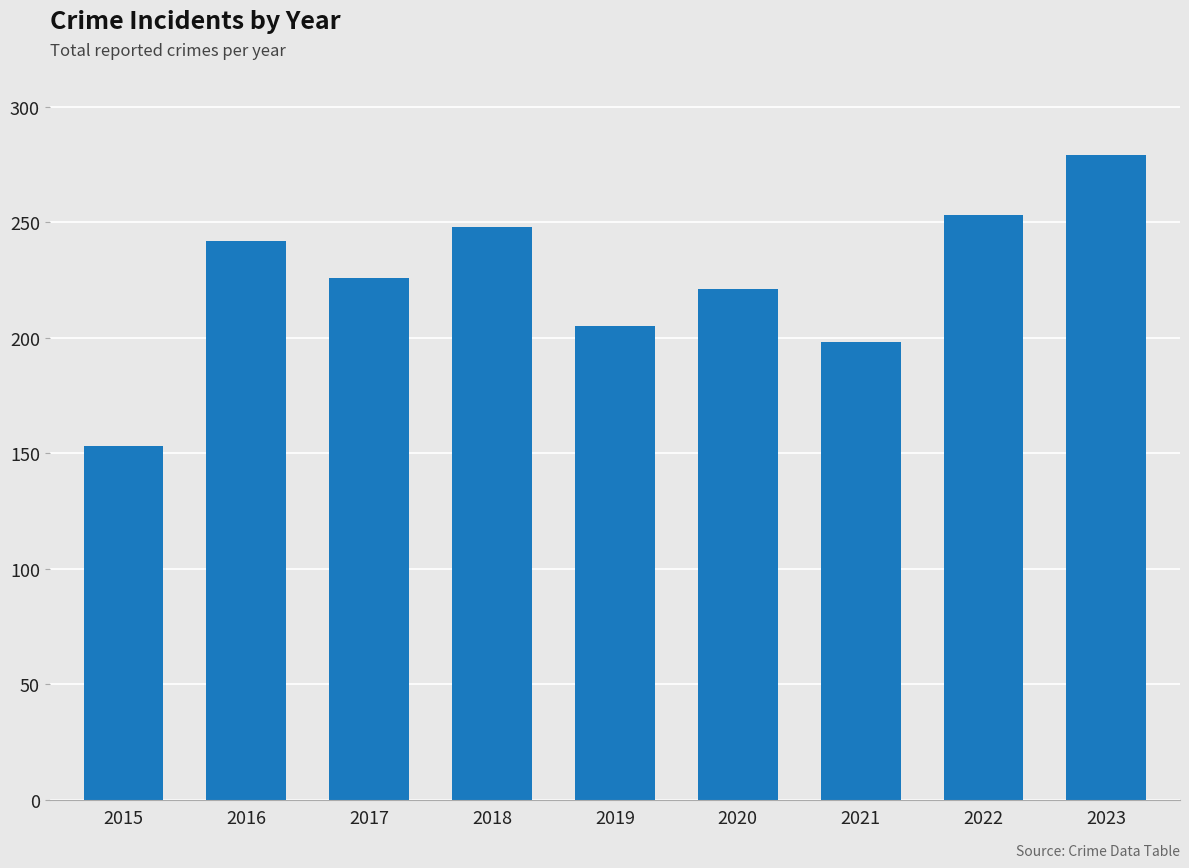

What is the difference between the values at 2015 and 2021?

45